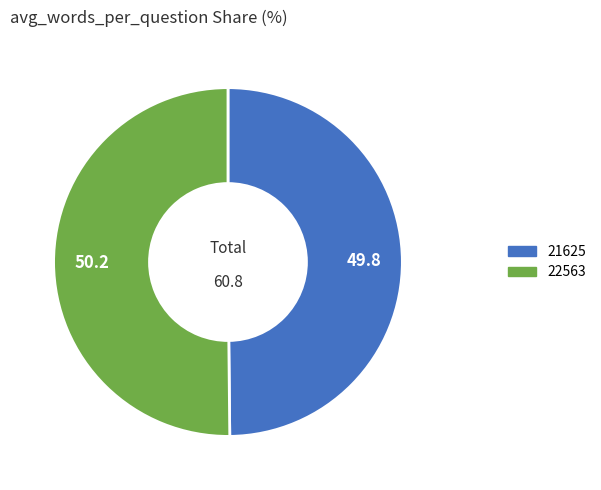

True or false: 21625 accounts for 50% of the total.

True